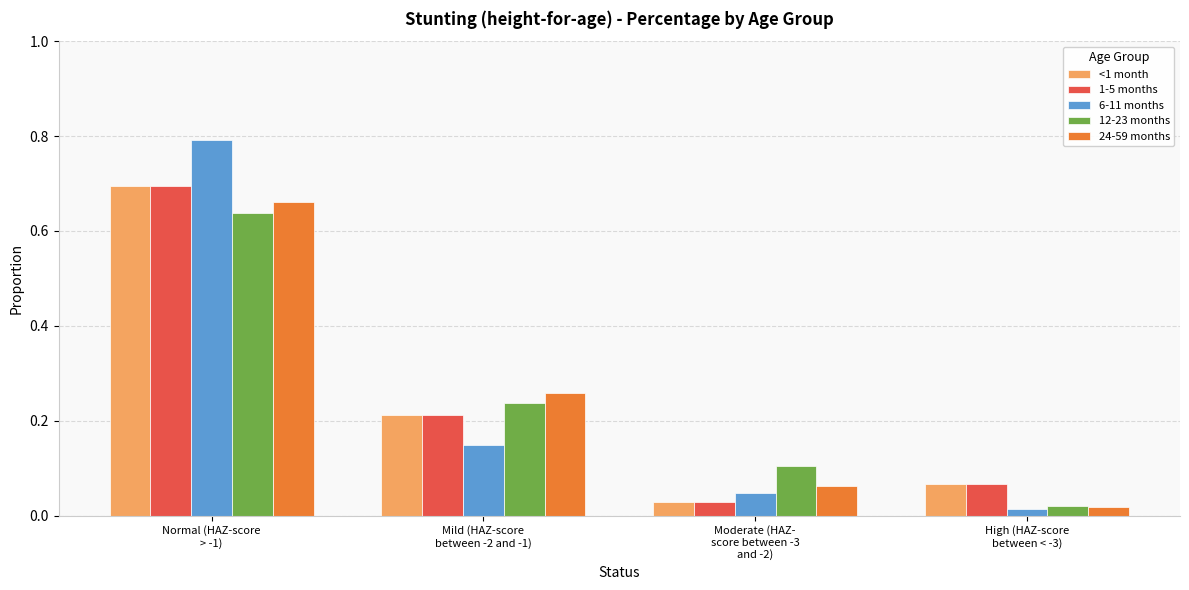

What is the sum of all <1 month values?

1.0